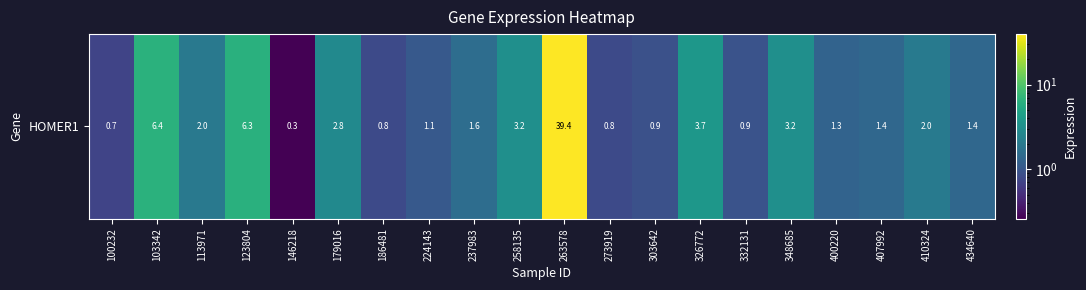

Rank the categories by value from lowest to highest.

146218, 100232, 186481, 273919, 303642, 332131, 224143, 400220, 407992, 434640, 237983, 113971, 410324, 179016, 348685, 258135, 326772, 123804, 103342, 263578